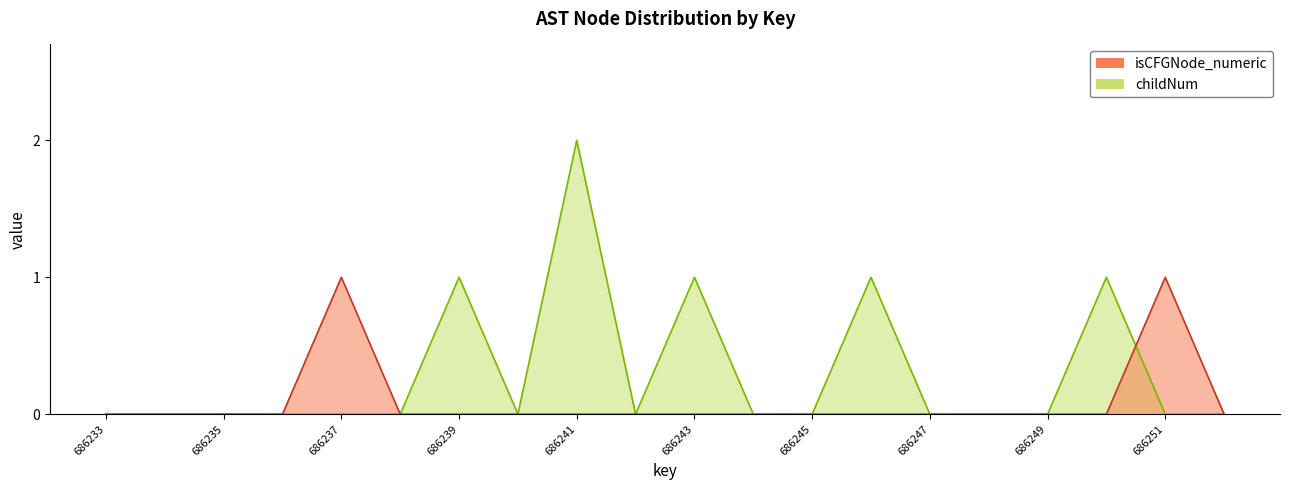

Which category has the lowest value in the isCFGNode_numeric series?

686233